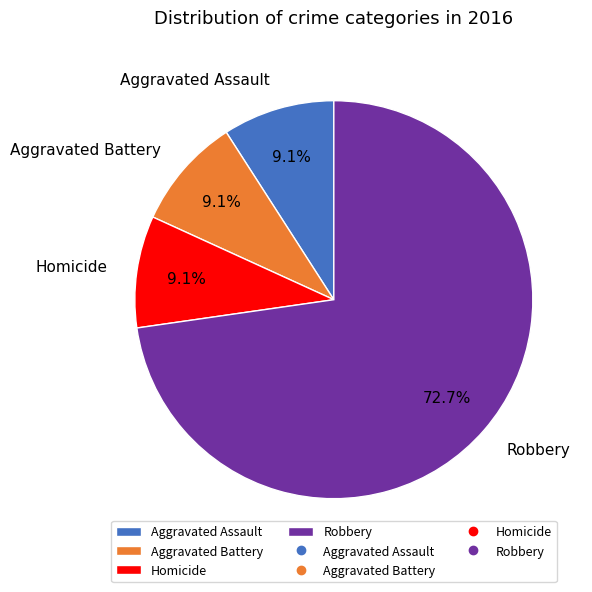

Which has a higher value, Robbery or Aggravated Assault?

Robbery